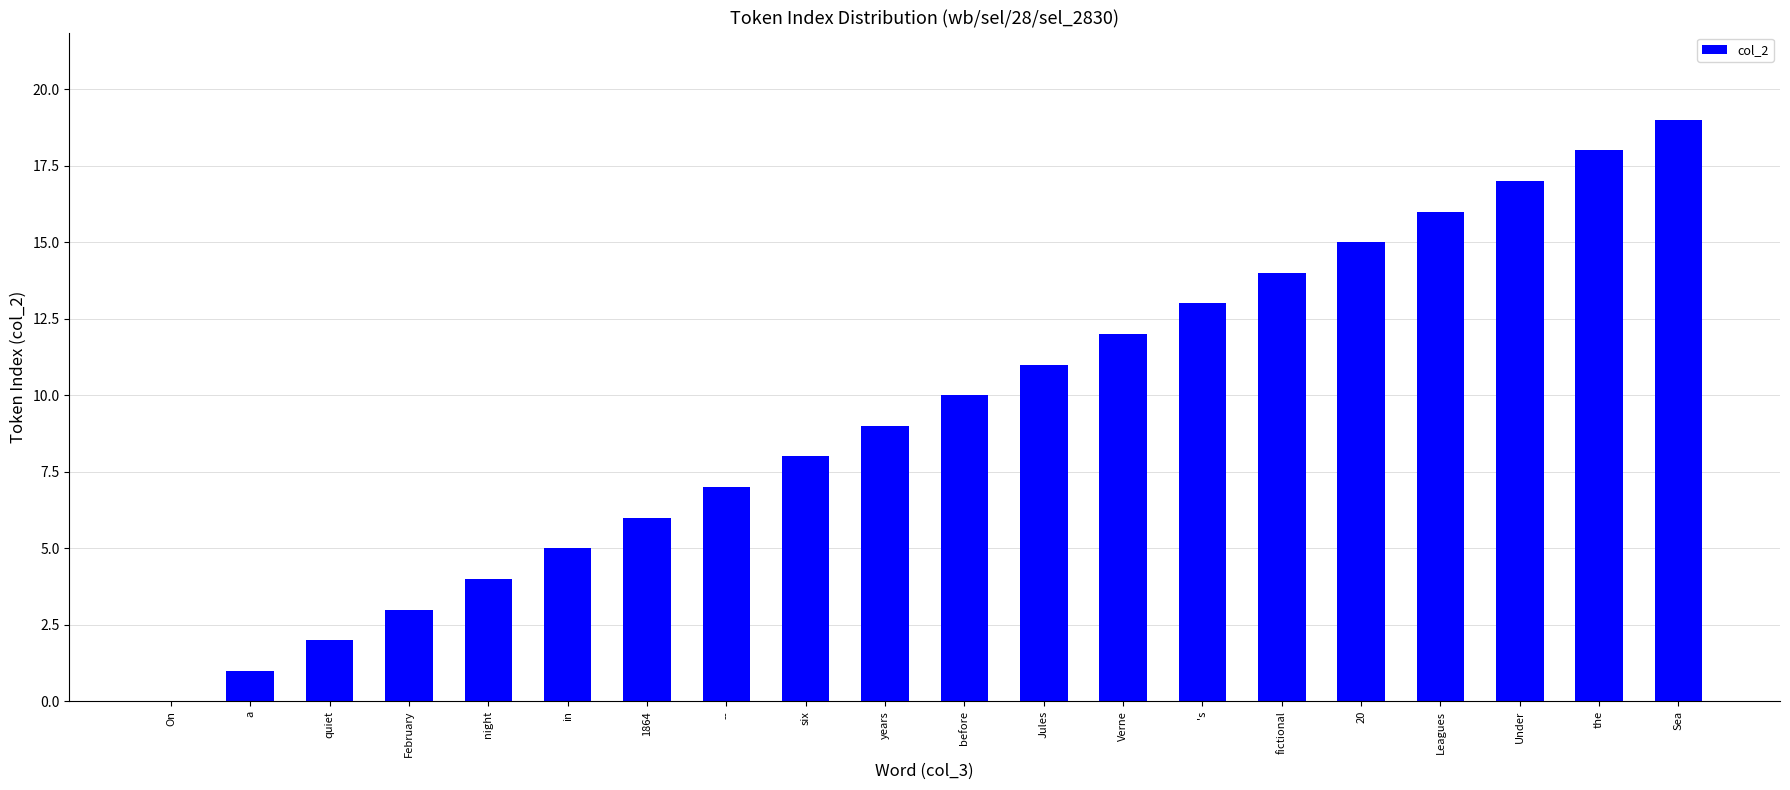

What is the change in value from February to fictional?

+11